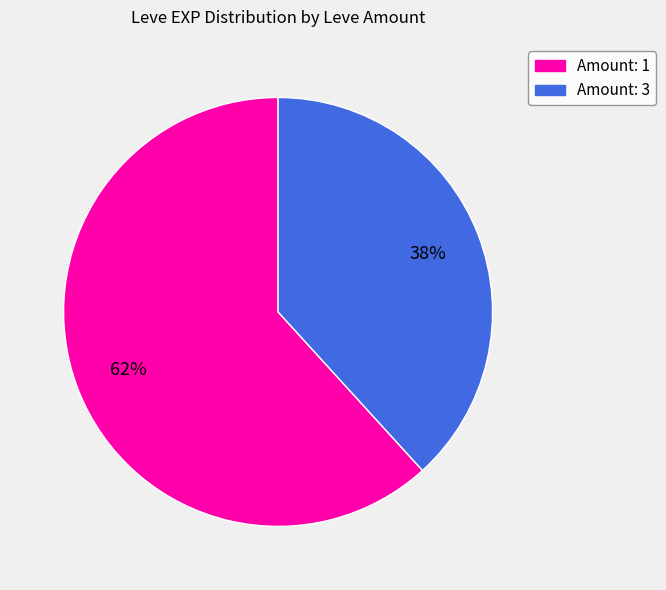

Is there any slice that represents more than half of the pie?

Yes